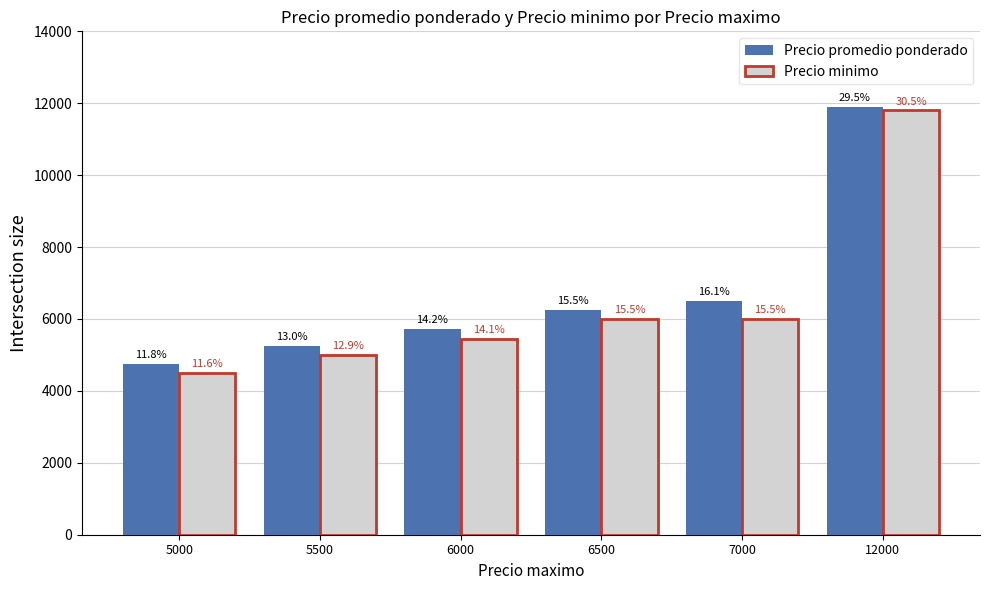

What is the maximum value for Precio promedio ponderado?

11900